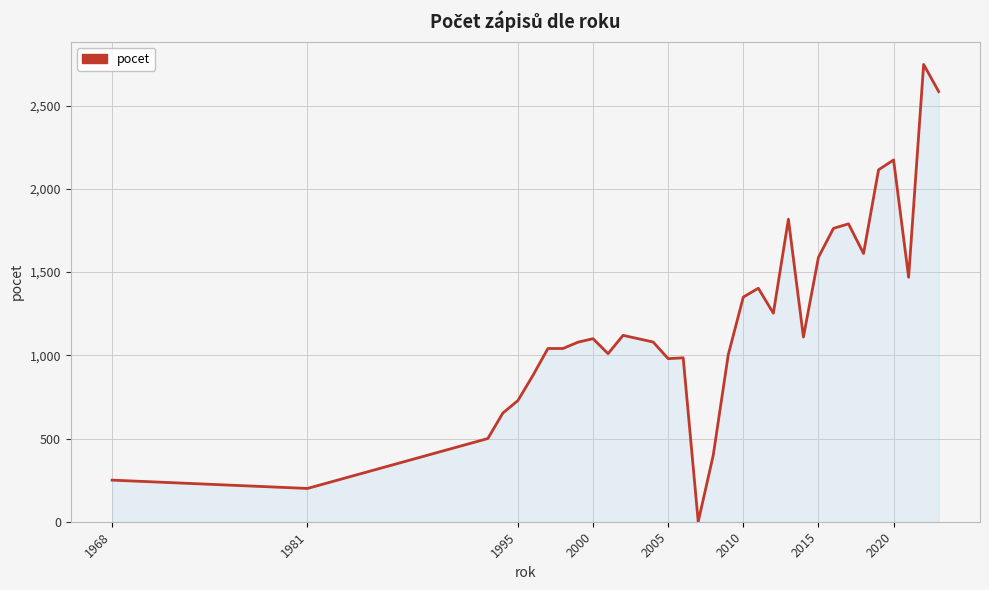

Does the chart have visible grid lines?

Yes